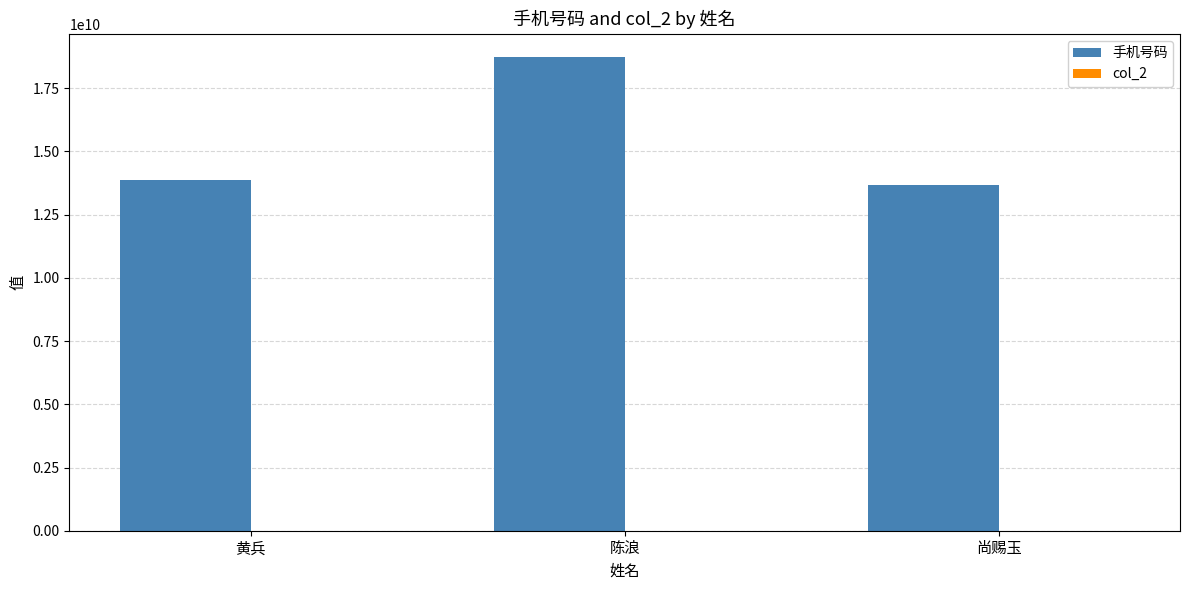

At which category is the sum across all series the highest?

陈浪